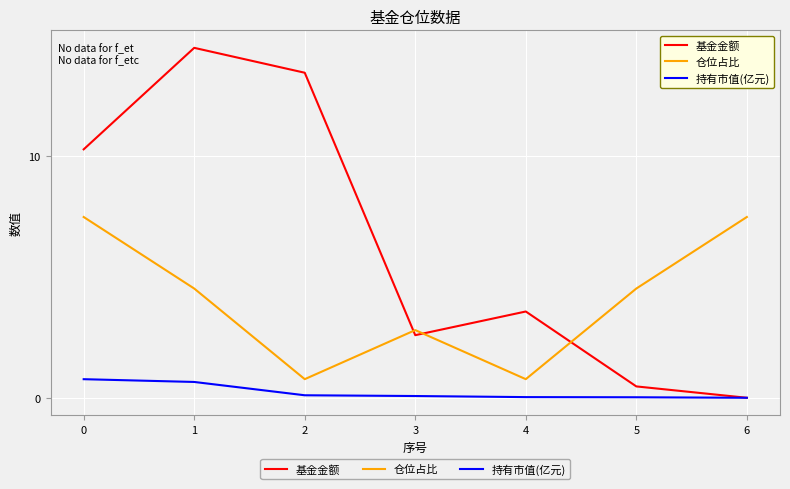

Which series changed the most between 2 and 6?

基金金额